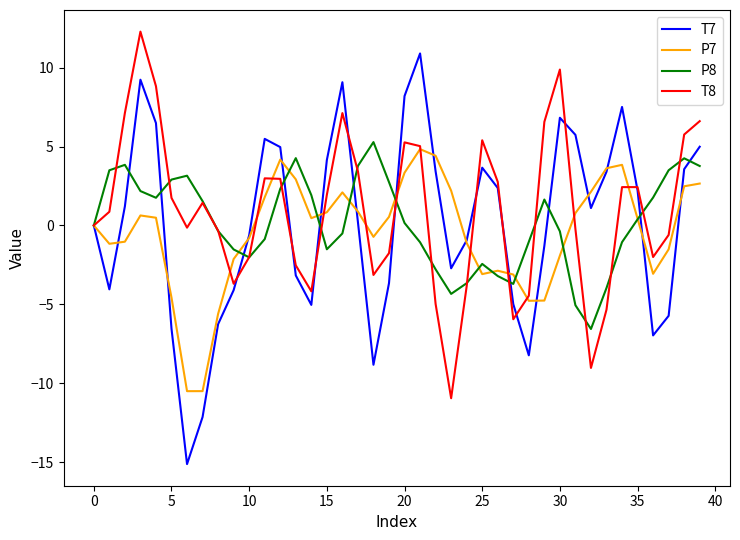

What is the highest value of the P8 series?

5.3